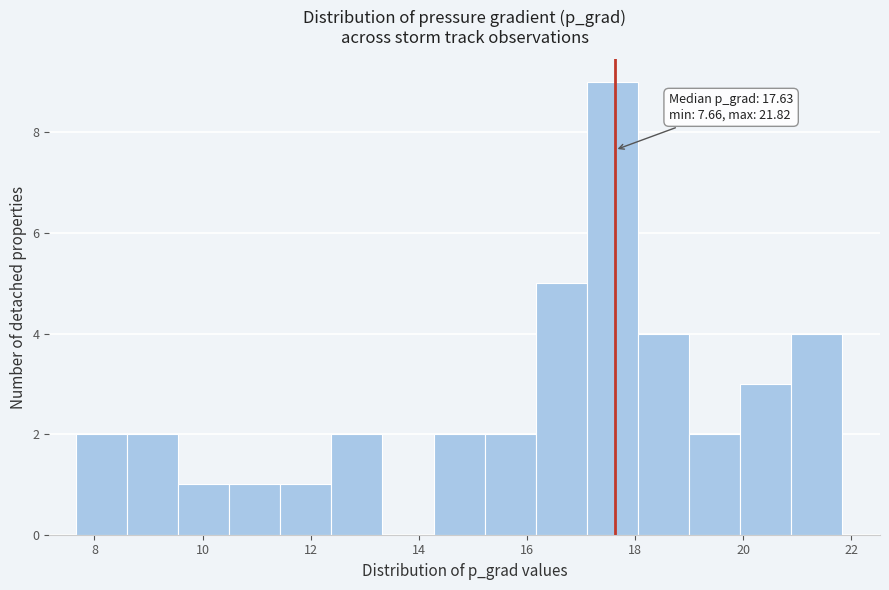

Over which range of the x-axis is the bar tallest?

17.2 to 18.0